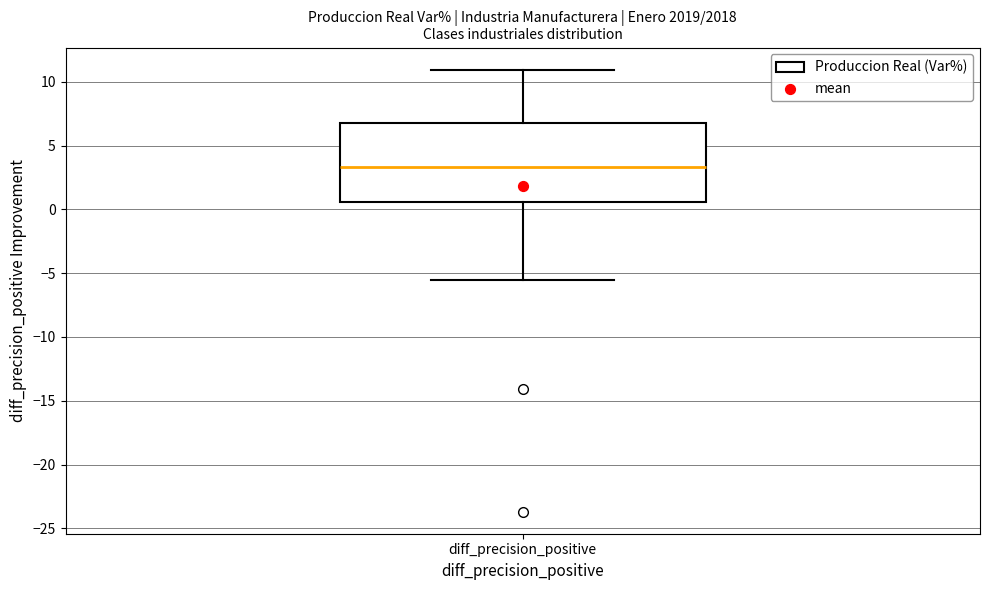

Read this box plot against the y-axis: the position of the median line, the range covered by the box, and the ends of both whiskers. The values are not printed on the chart, so give them approximately, as read against the axis.

median 3.5, box 0.5 to 7.0, whiskers -5.5 to 11.0